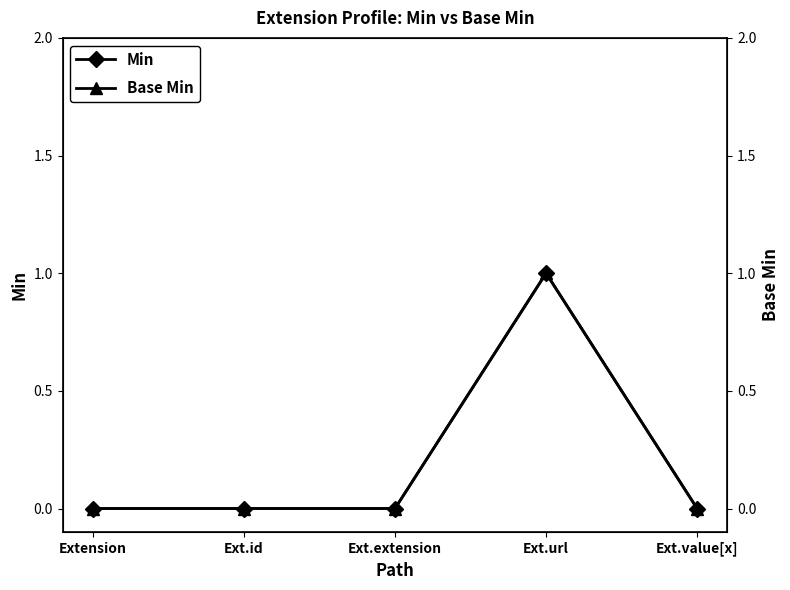

What are all the series names shown in the legend?

Min, Base Min